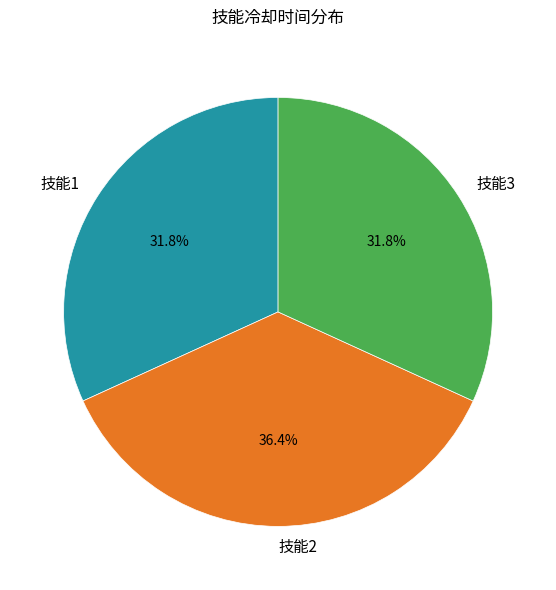

Which has a higher value, 技能2 or 技能1?

技能2